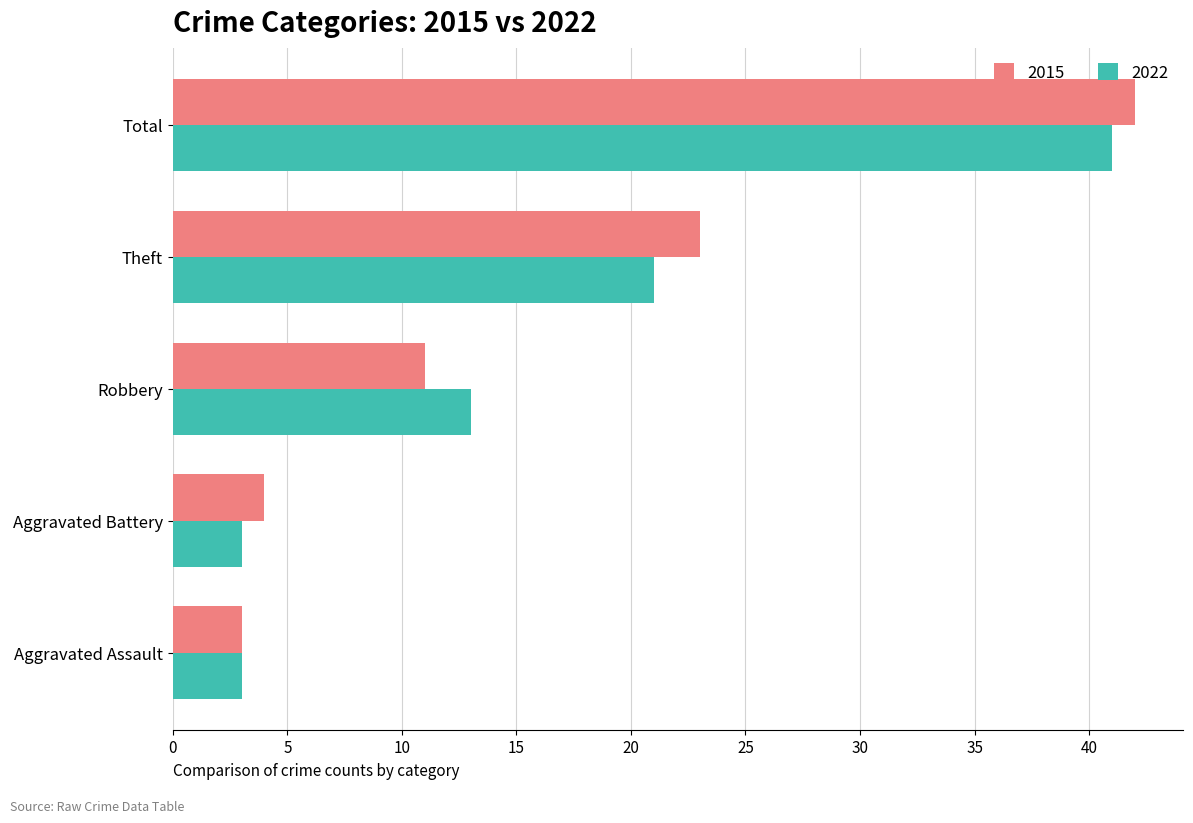

The value of 2022 at Aggravated Assault is 1. True or false?

False